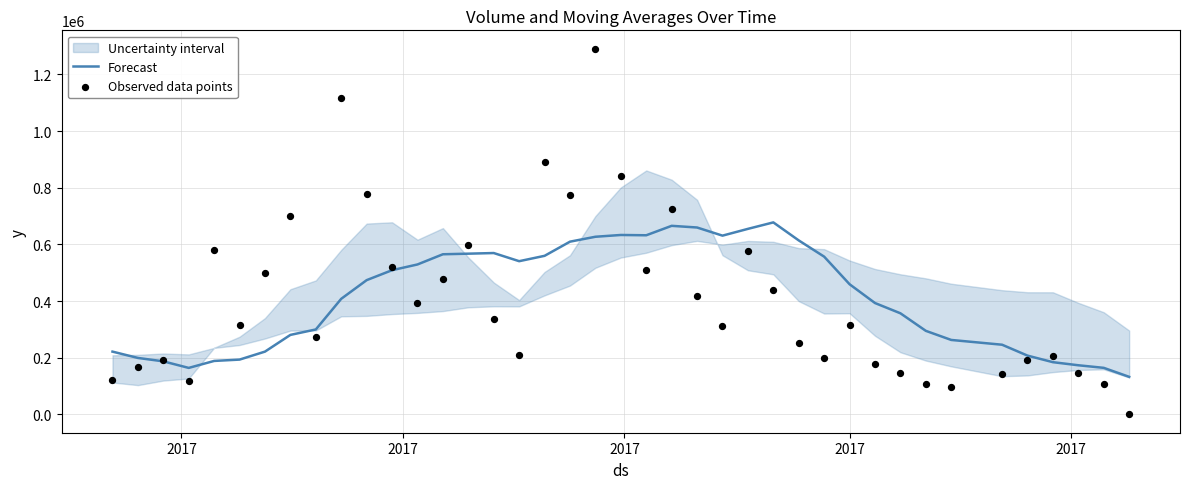

Which series has the largest total across all categories?

Forecast